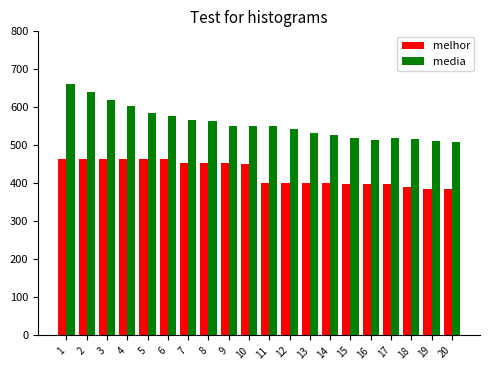

What is the greatest value displayed?

661.6